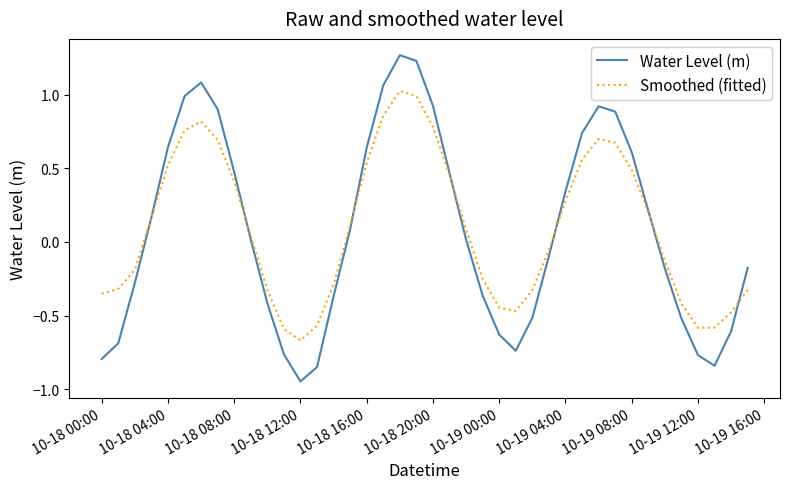

Rank the series by their maximum value, from lowest to highest.

Smoothed (fitted), Water Level (m)